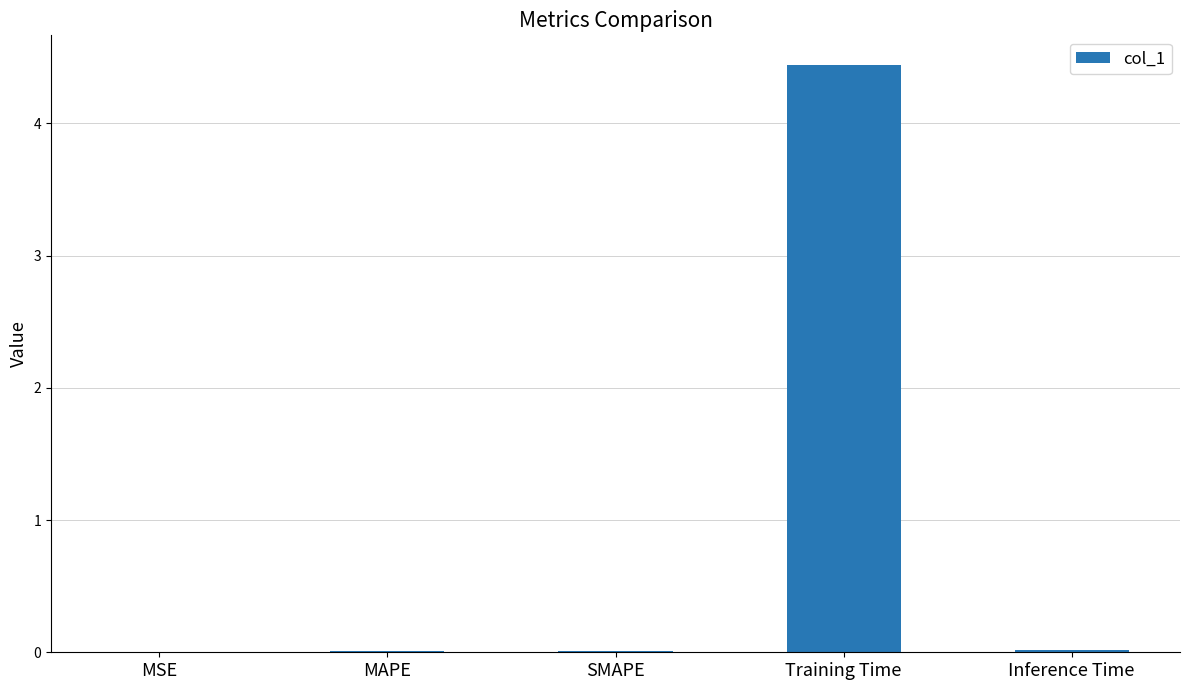

Count the number of categories in the chart.

5